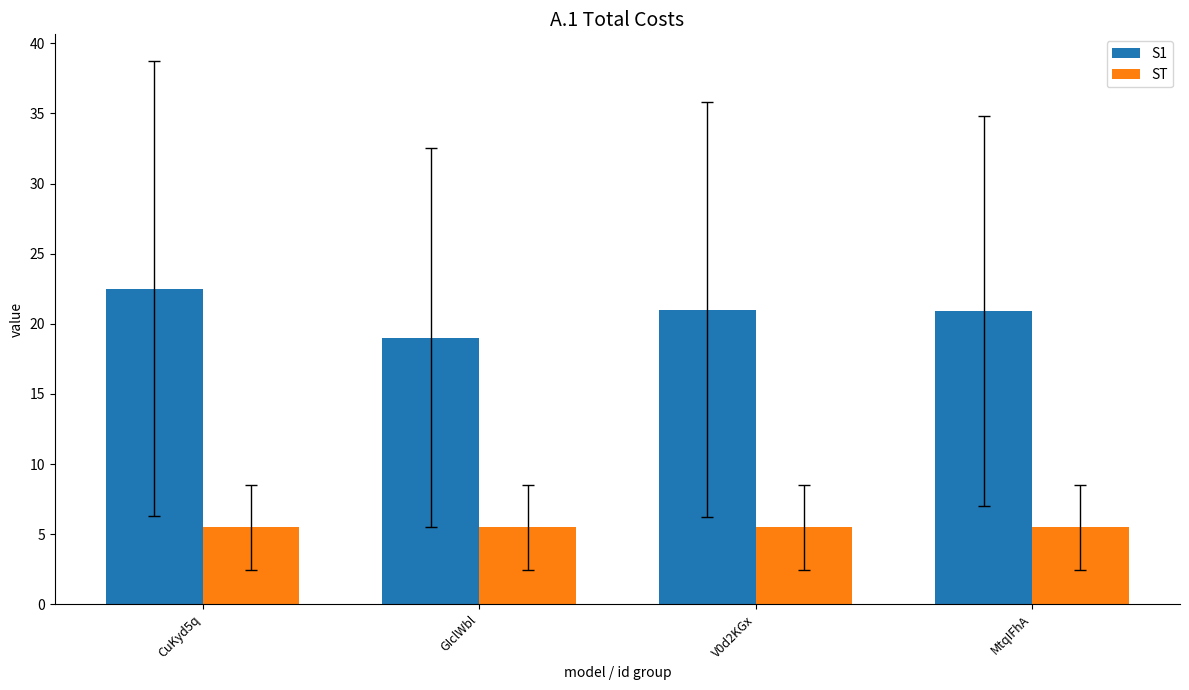

Is the value of ST at MtqIFhA greater than the value of S1 at V0d2KGx?

No